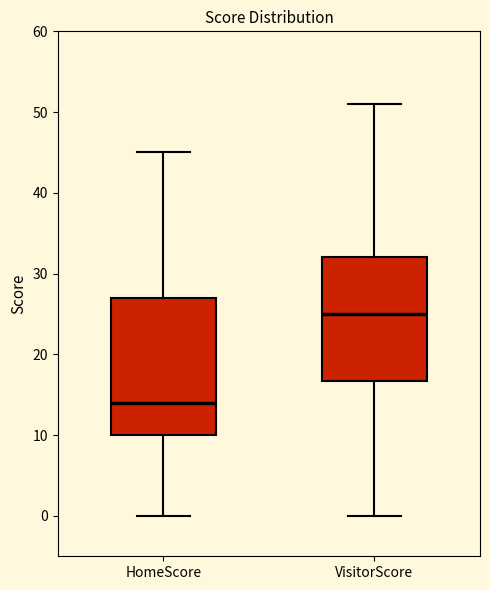

Which box's median line is the highest?

VisitorScore